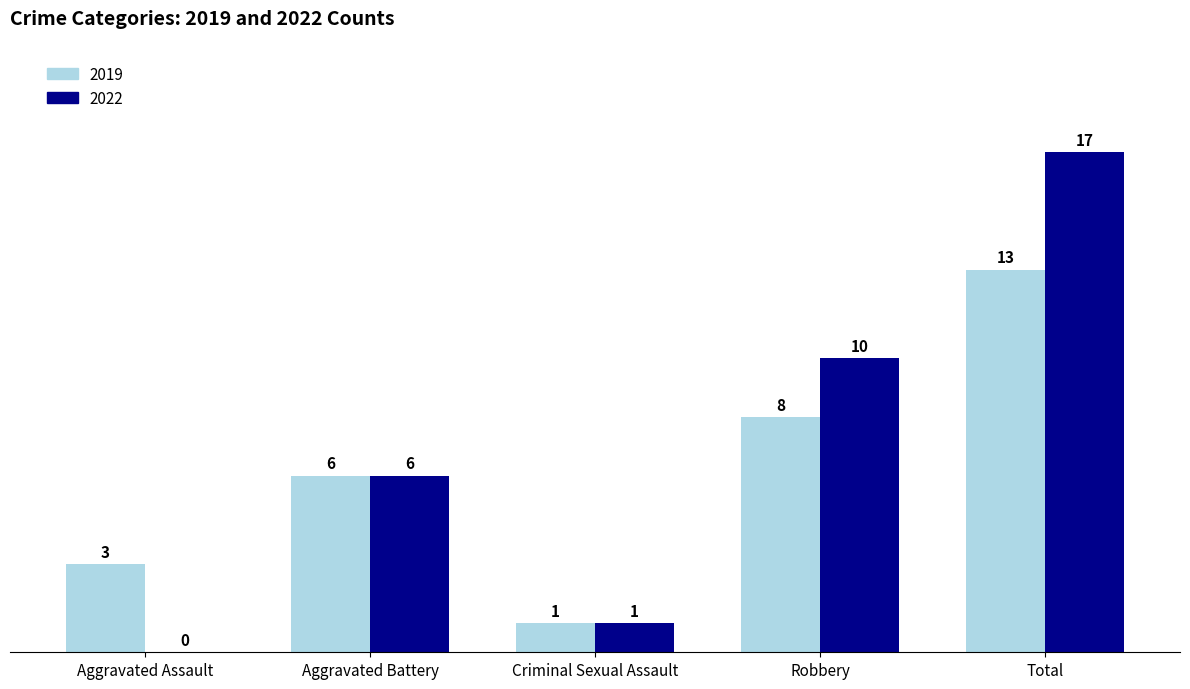

Reading left to right, what are all the values shown in this chart?

2019: Aggravated Assault=3	Aggravated Battery=6	Criminal Sexual Assault=1	Robbery=8	Total=13
2022: Aggravated Assault=0	Aggravated Battery=6	Criminal Sexual Assault=1	Robbery=10	Total=17